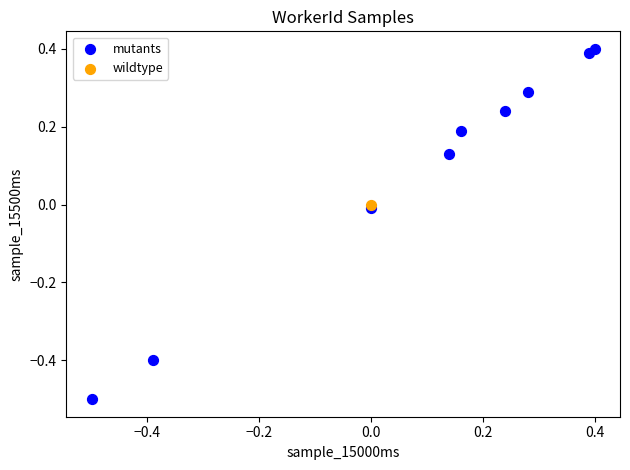

What are all the series names shown in the legend?

mutants, wildtype